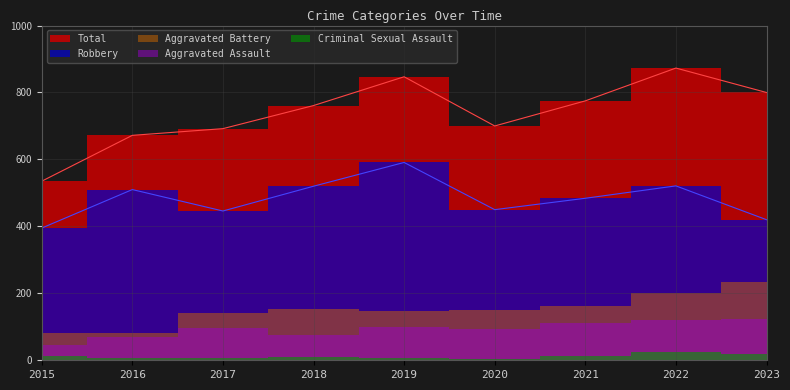

What is the minimum value shown in the chart?

3